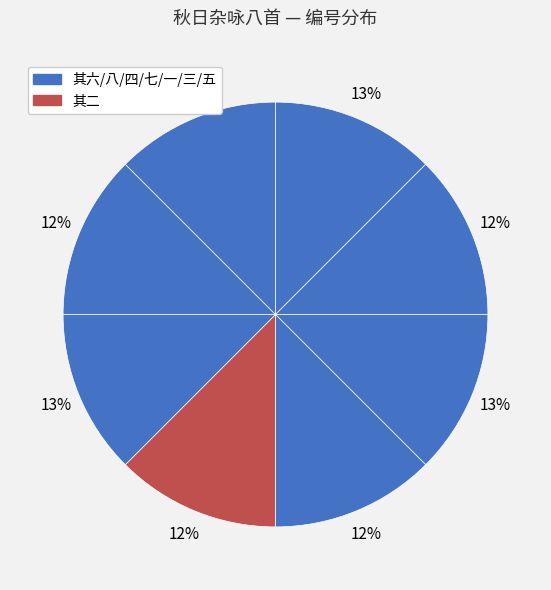

Count the number of slices in the pie.

8